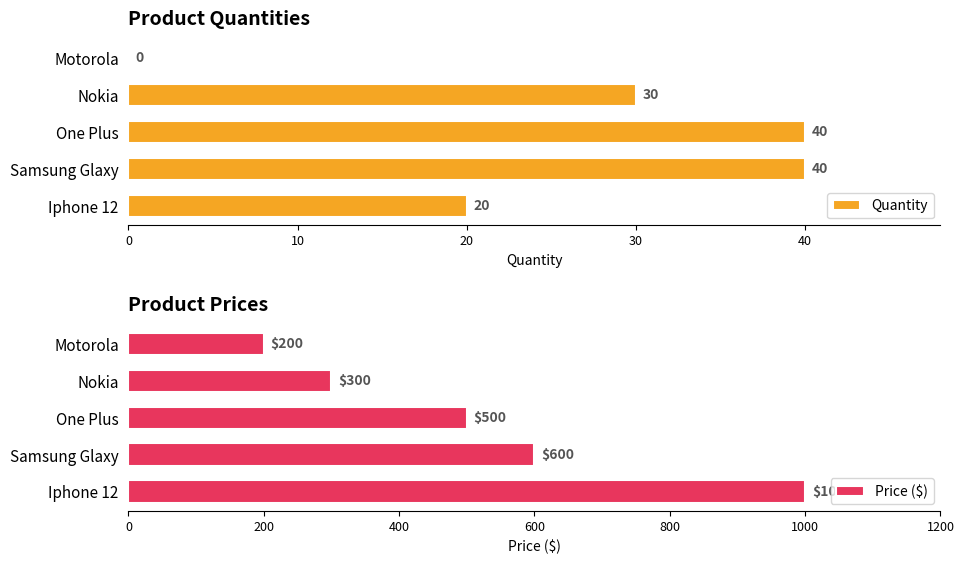

What is the difference between the maximum and minimum values in the Price ($) series?

800